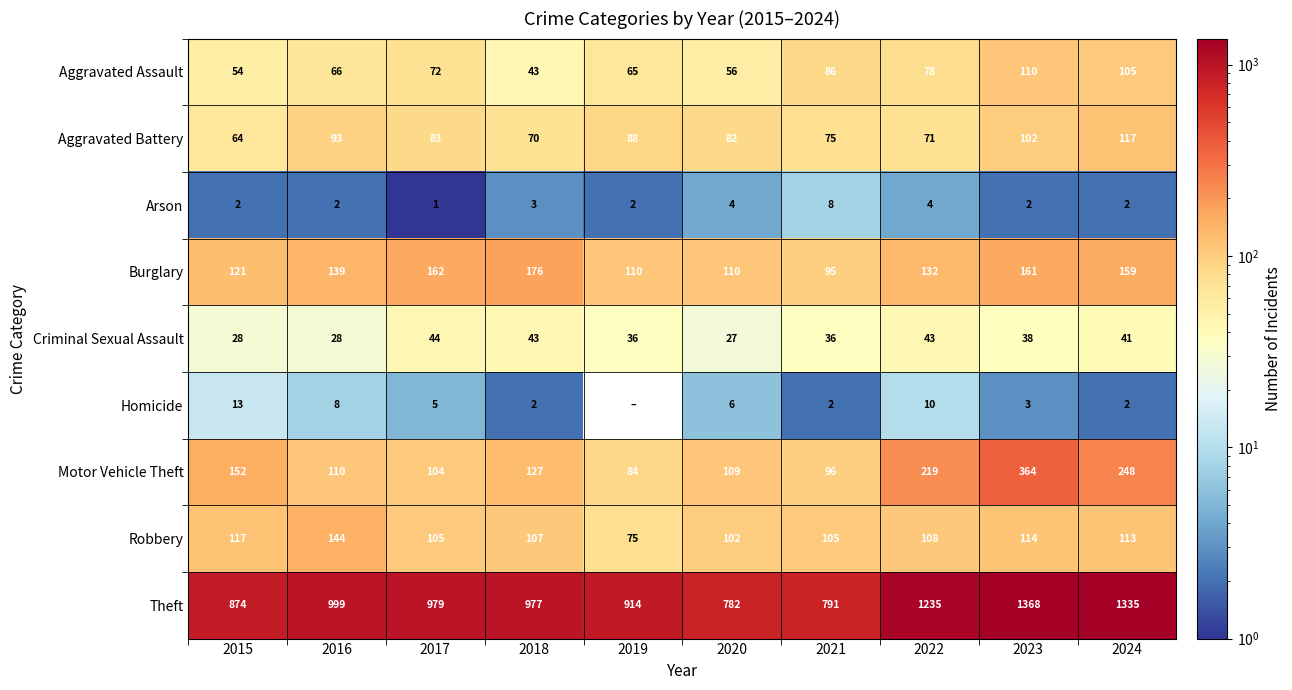

Between 2018 and 2015, which is larger?

2015